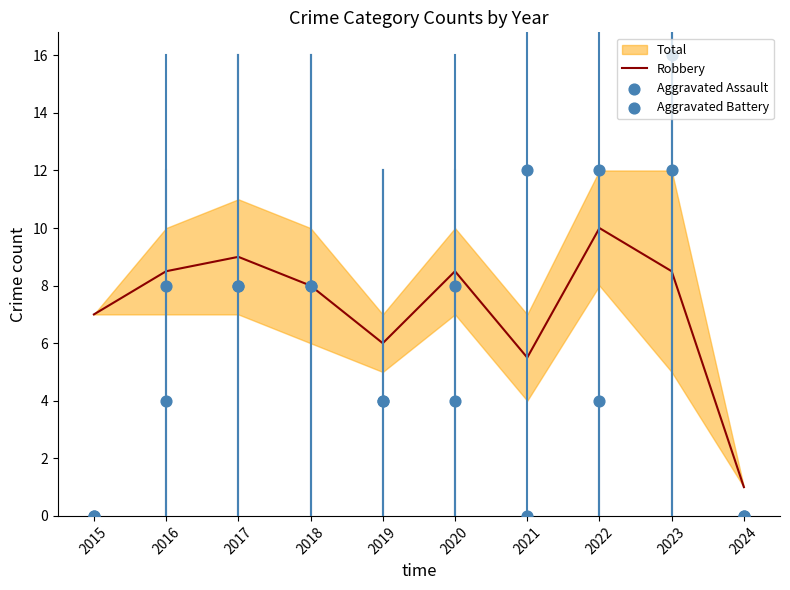

Is the value of Aggravated Assault at 2015 greater than the value of Robbery at 2018?

No